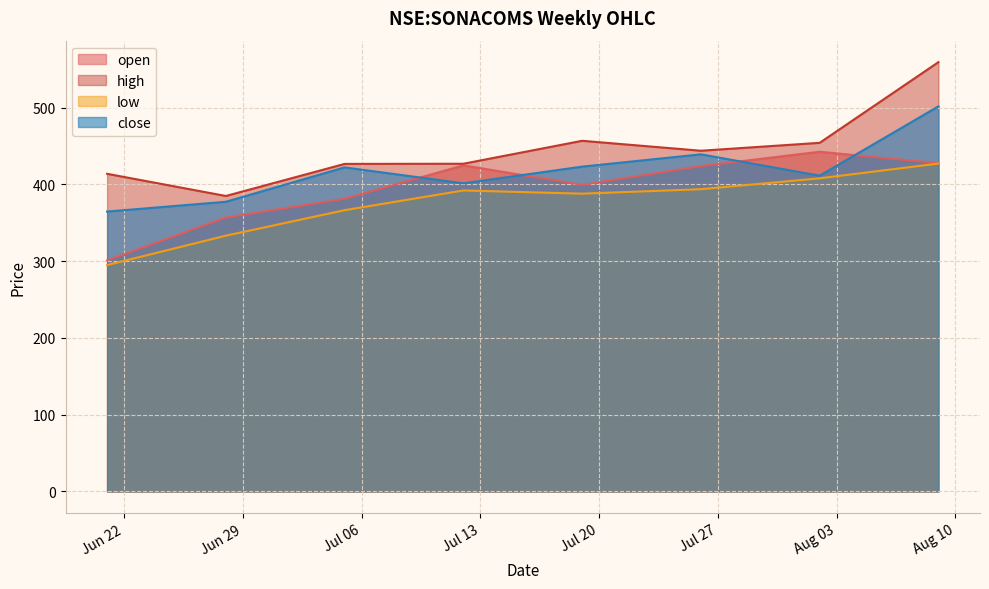

Read the close value at 2021-06-21.

364.7